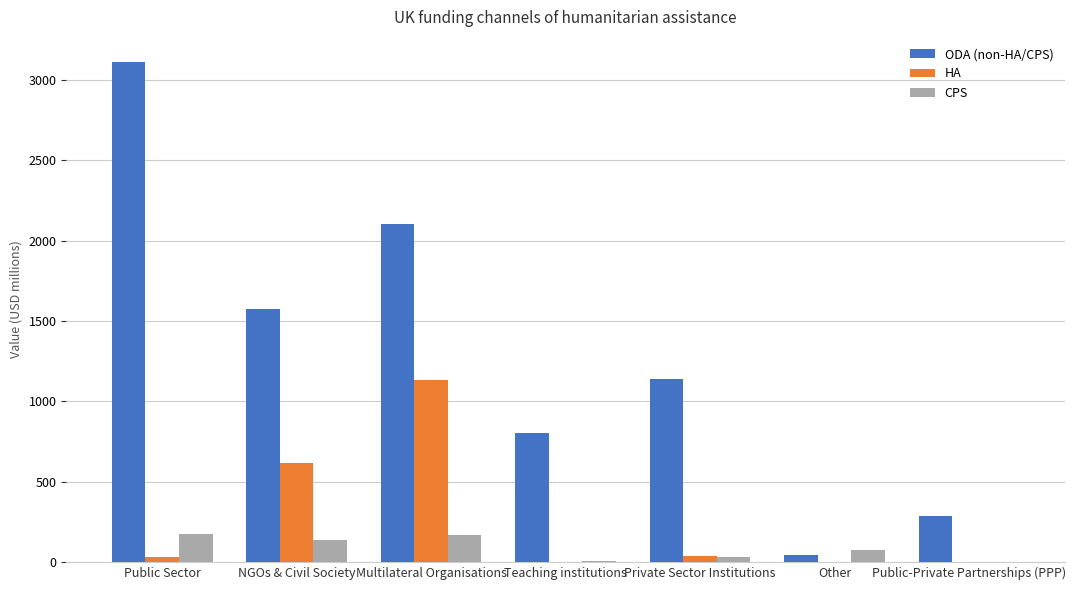

Which series changed the most between Teaching institutions and Public-Private Partnerships (PPP)?

ODA (non-HA/CPS)